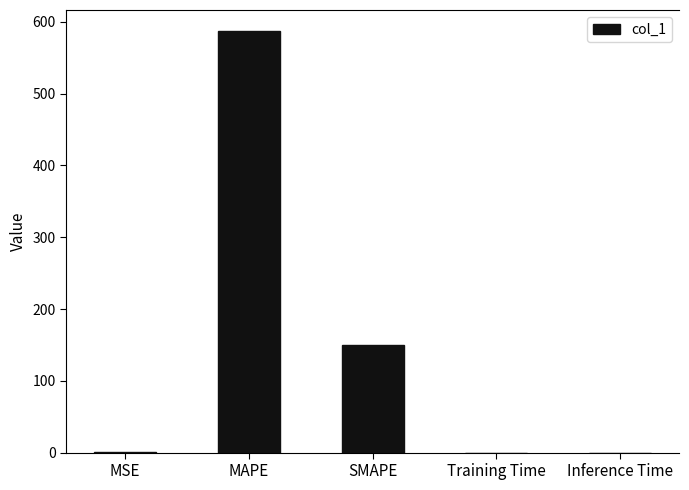

Between Inference Time and SMAPE, which is larger?

SMAPE